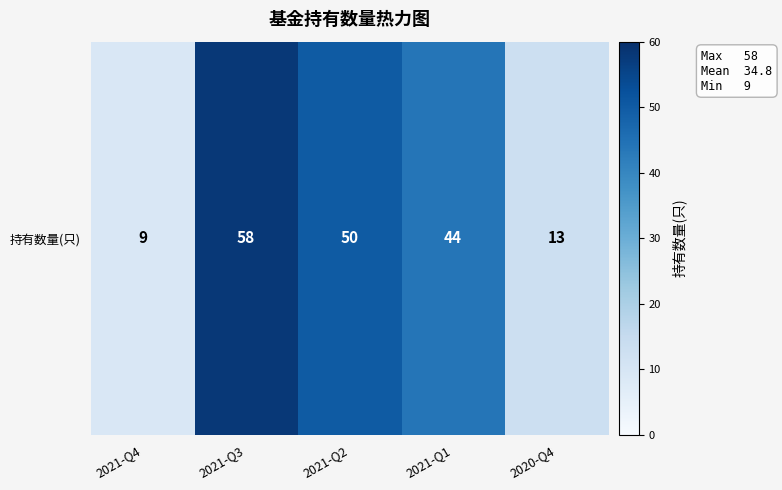

What is the sum of the values at 2021-Q2 and 2020-Q4?

63